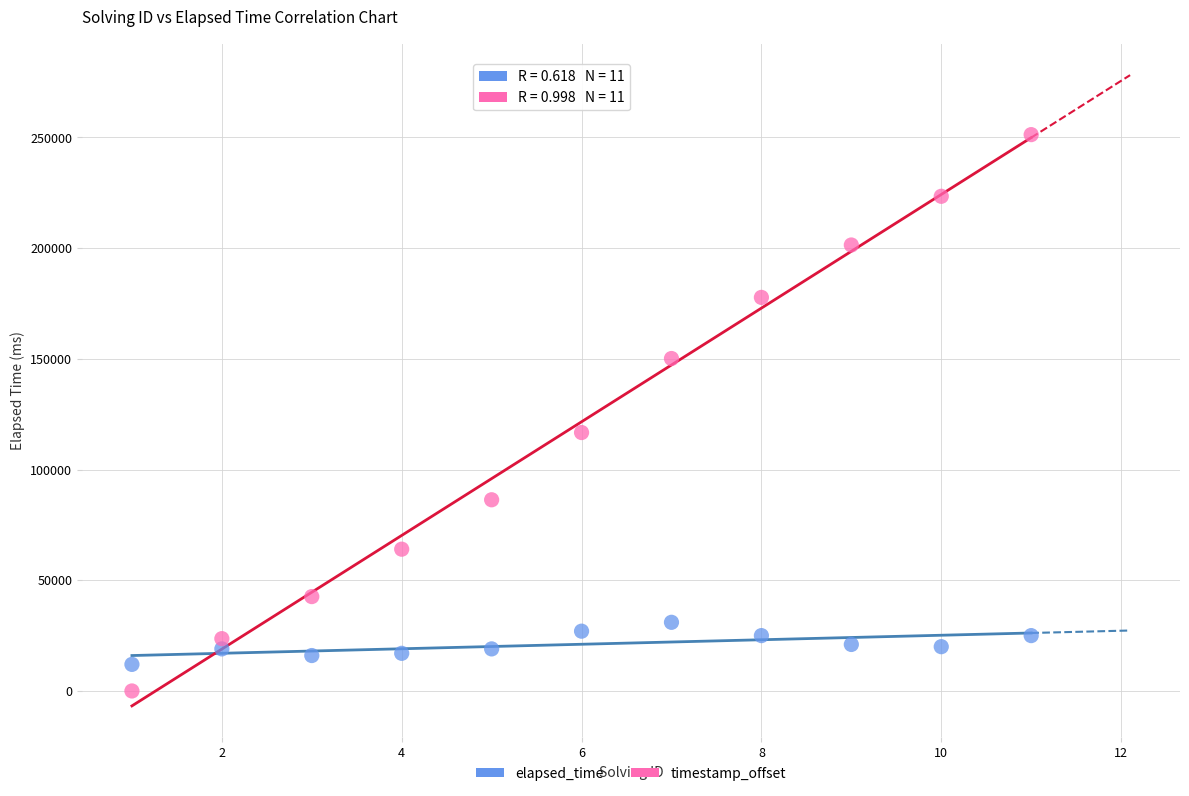

What is the X range (max minus min) for the scatter plot?

10